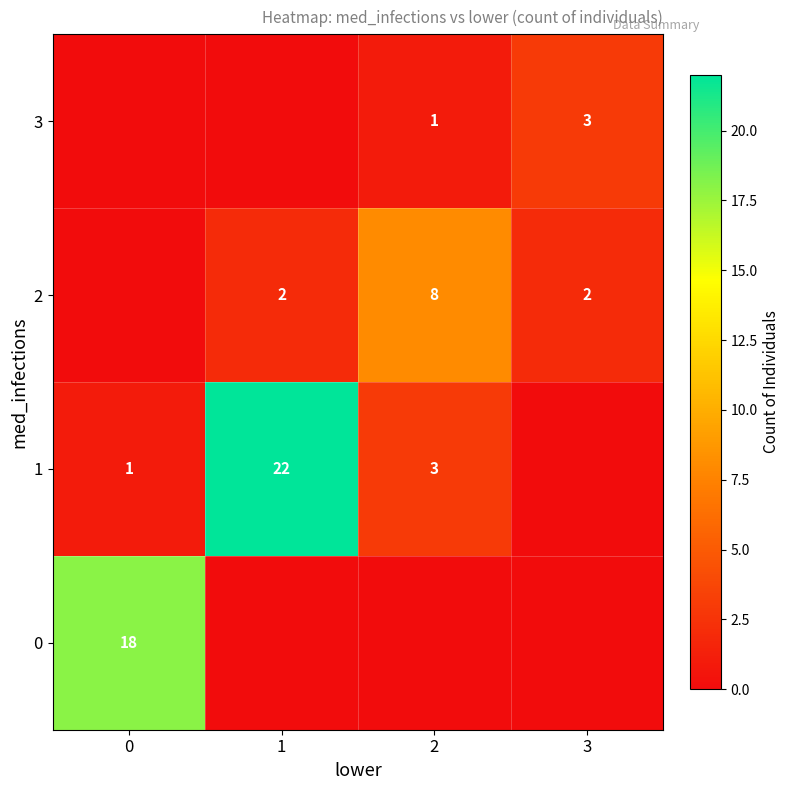

The 3 series shows 4 at 3. True or false?

False